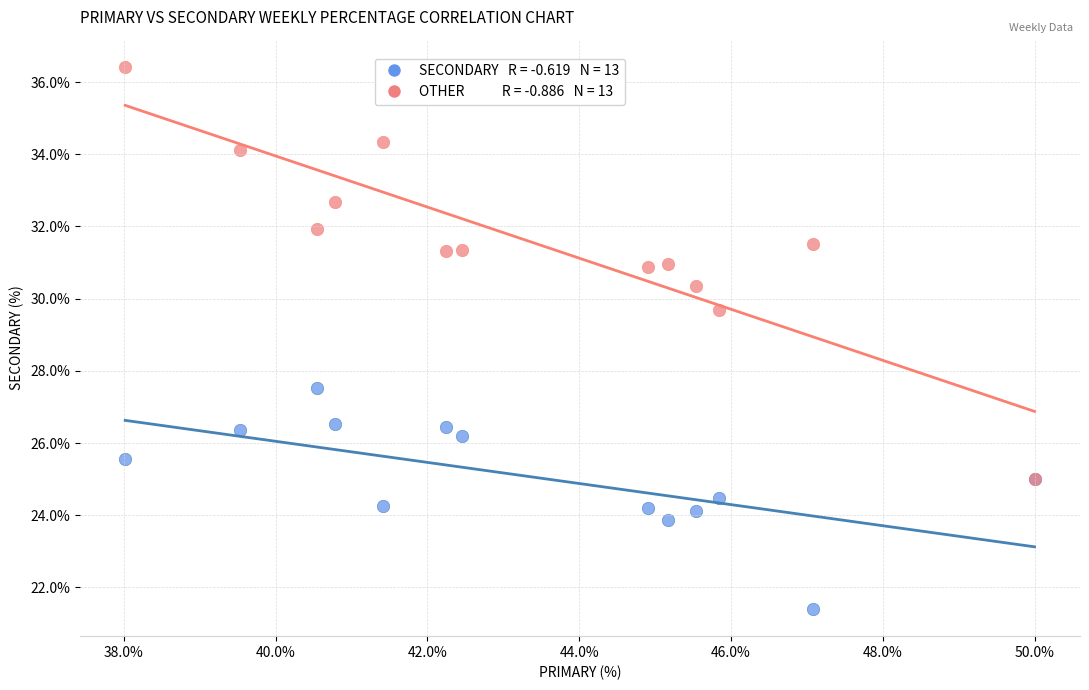

Across all series, what Y value is closest to 28?

27.5